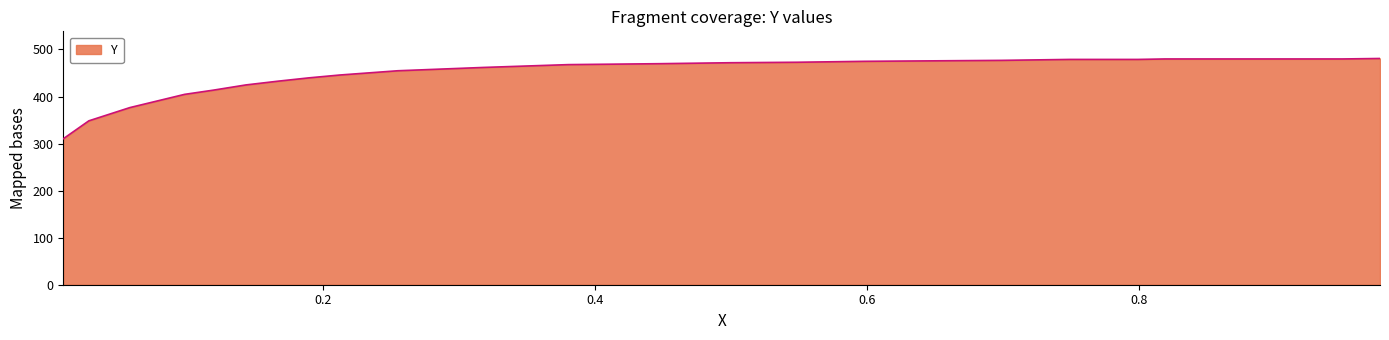

What is the greatest value displayed?

480.8